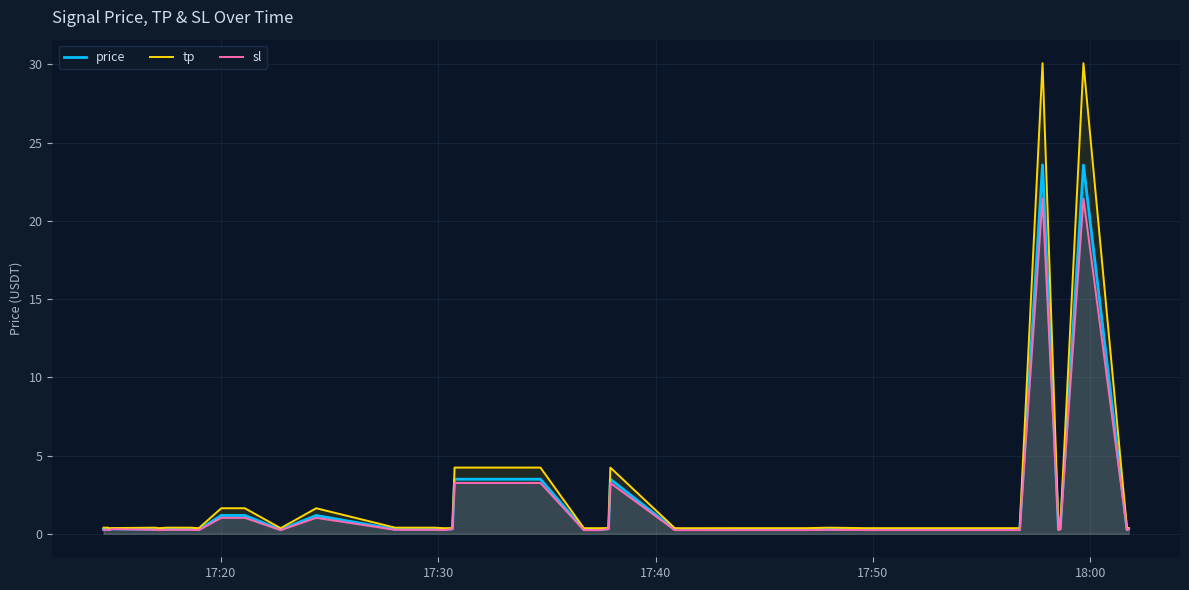

Does the chart display data point markers on the line(s)?

No